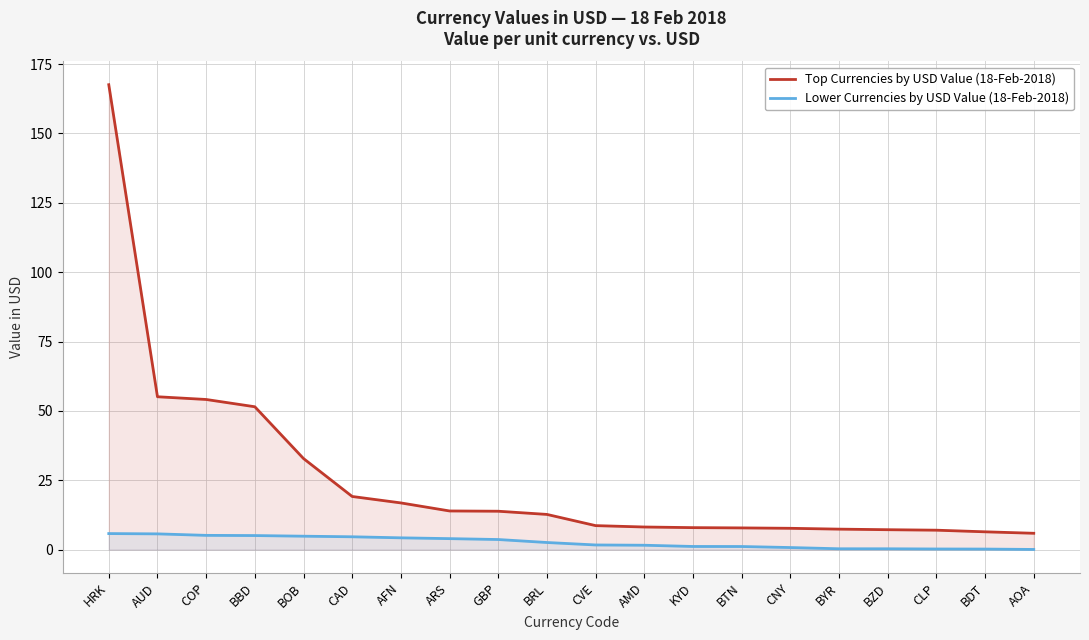

What is the label of the 9th point from the left?

GBP